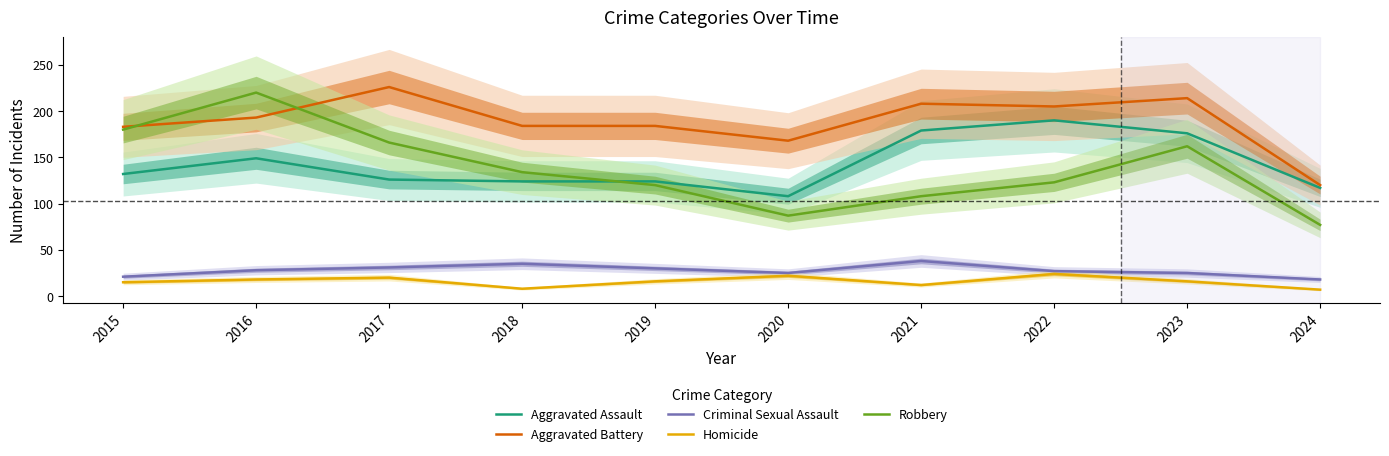

True or false: Homicide and Criminal Sexual Assault intersect in this chart.

False